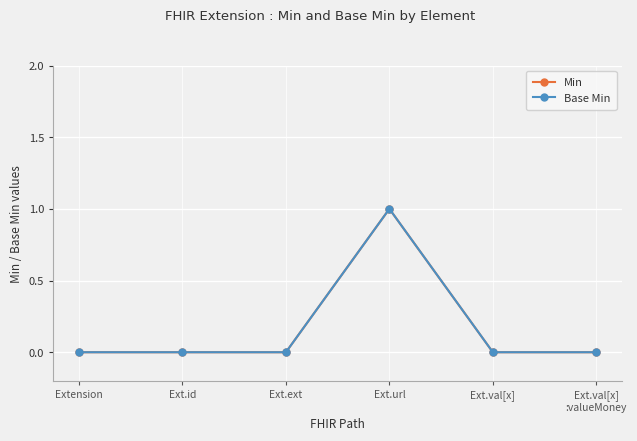

Which series changed the most between Ext.ext and Ext.url?

Min